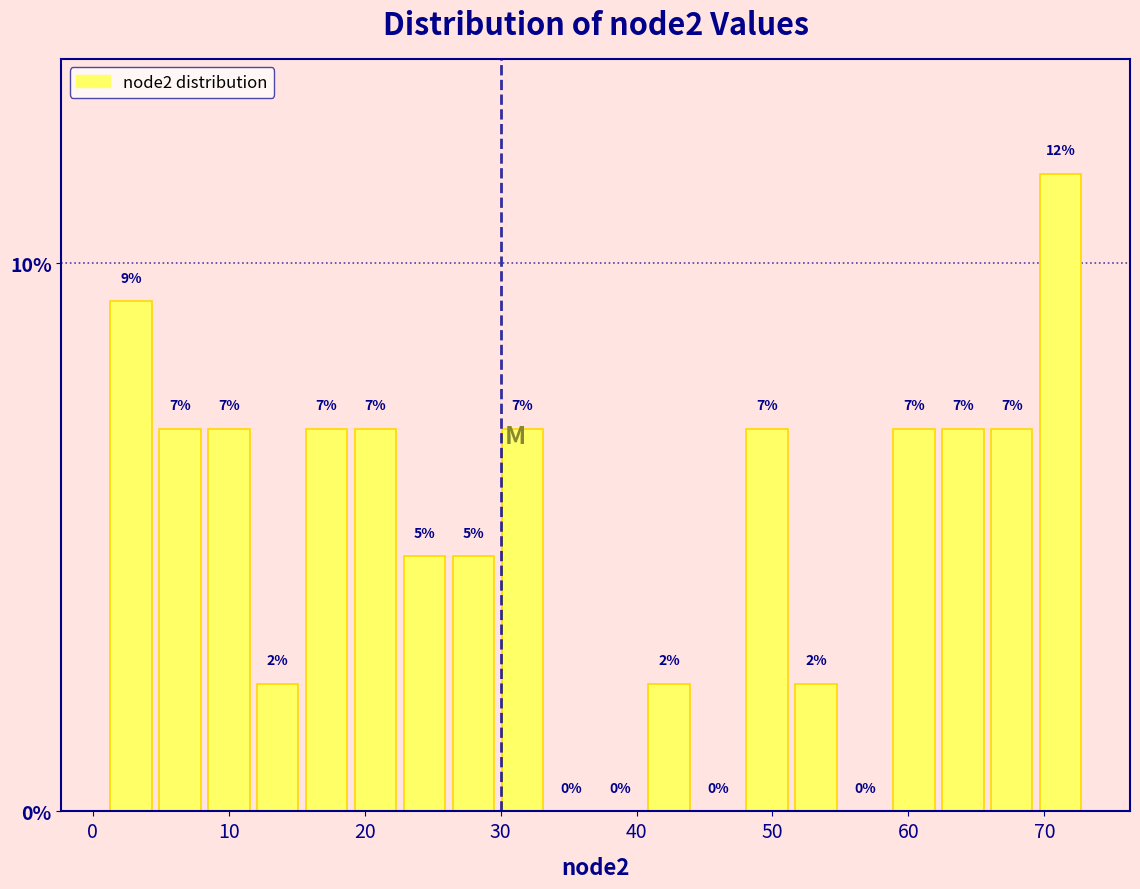

Around what value on the x-axis is the tallest bar? Give the approximate position of its centre, as read against the axis.

71